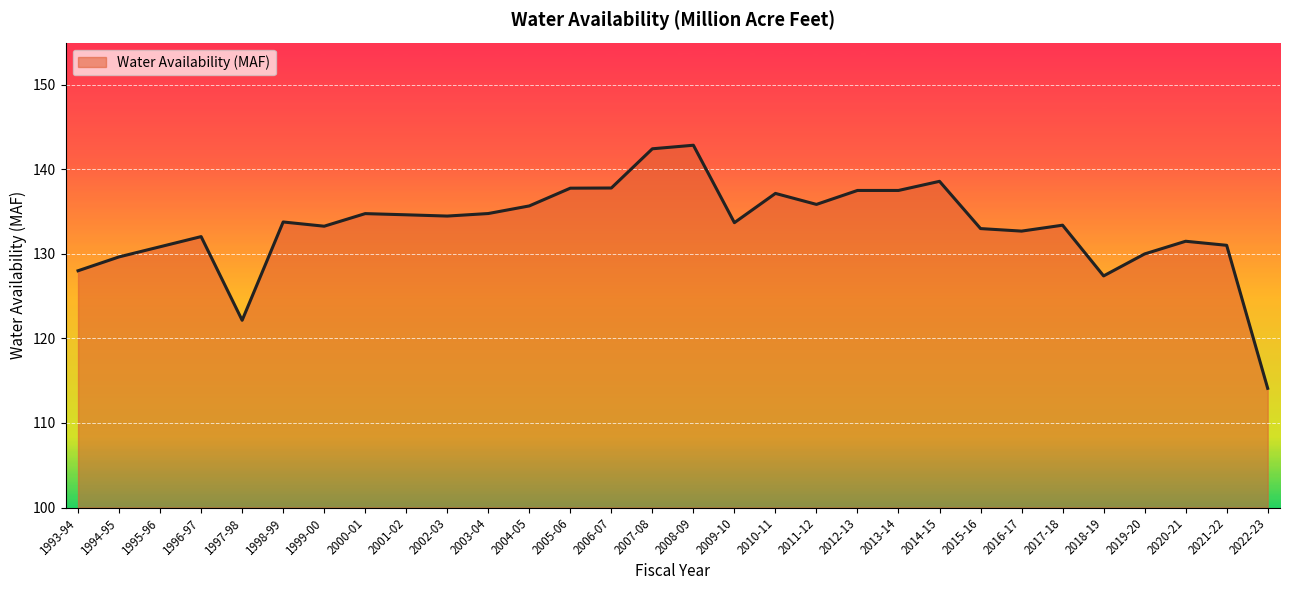

Which category has the lowest value across all series?

2022-23